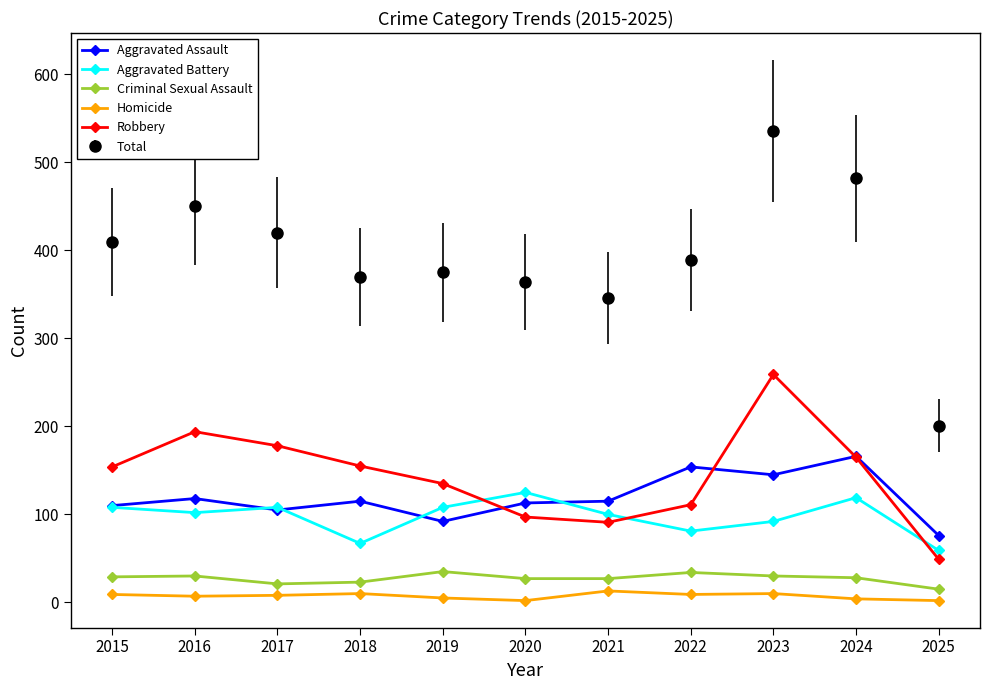

Which series changed the most between 2015 and 2025?

Total